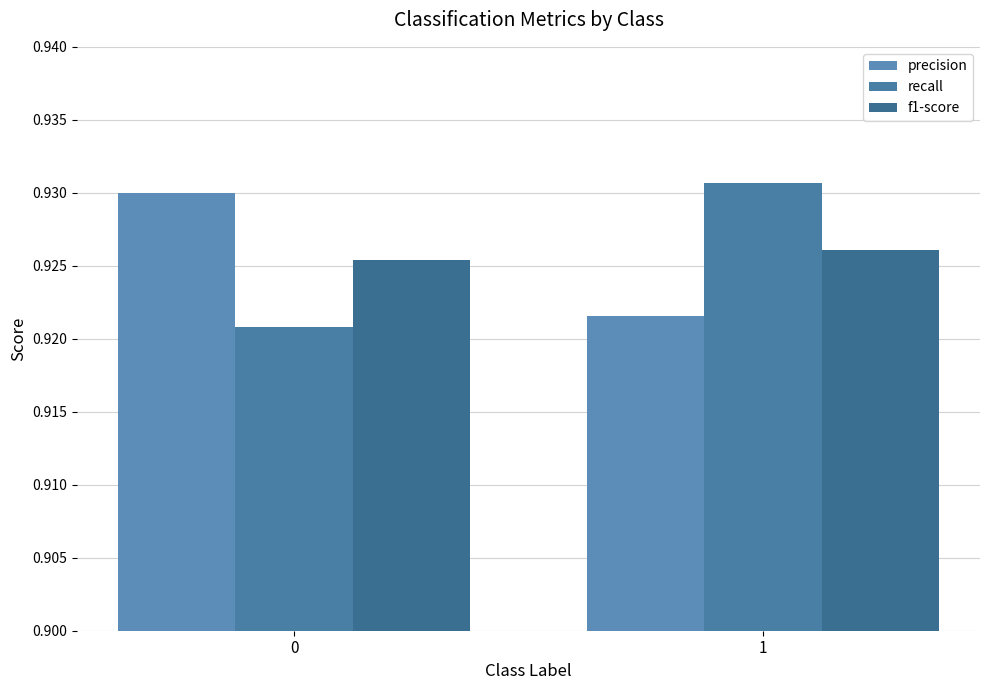

How many series are shown in this chart?

3